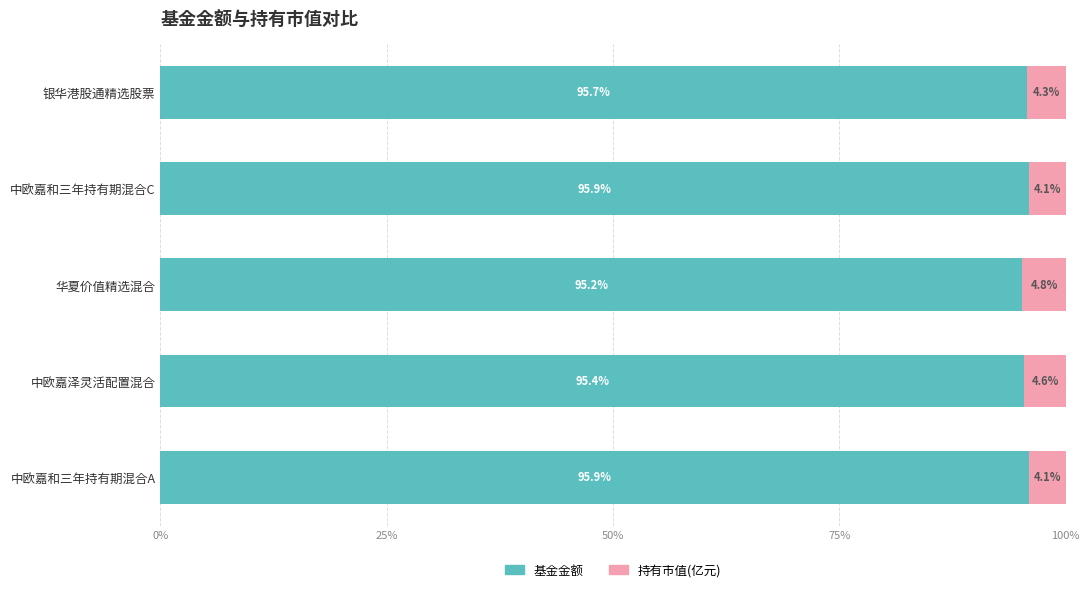

What is the maximum value for 基金金额?

95.9